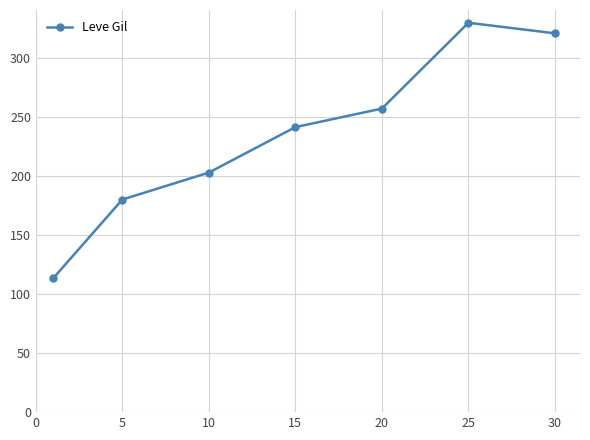

Reading right to left, list all the values displayed in this chart.

320.8	329.7	257.0	241.3	202.8	180.0	113.3